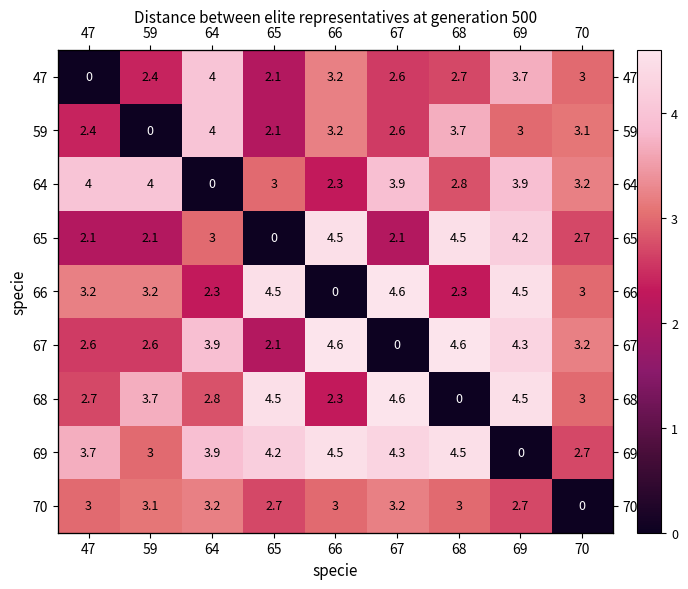

At which label is 69 closest to 2?

70